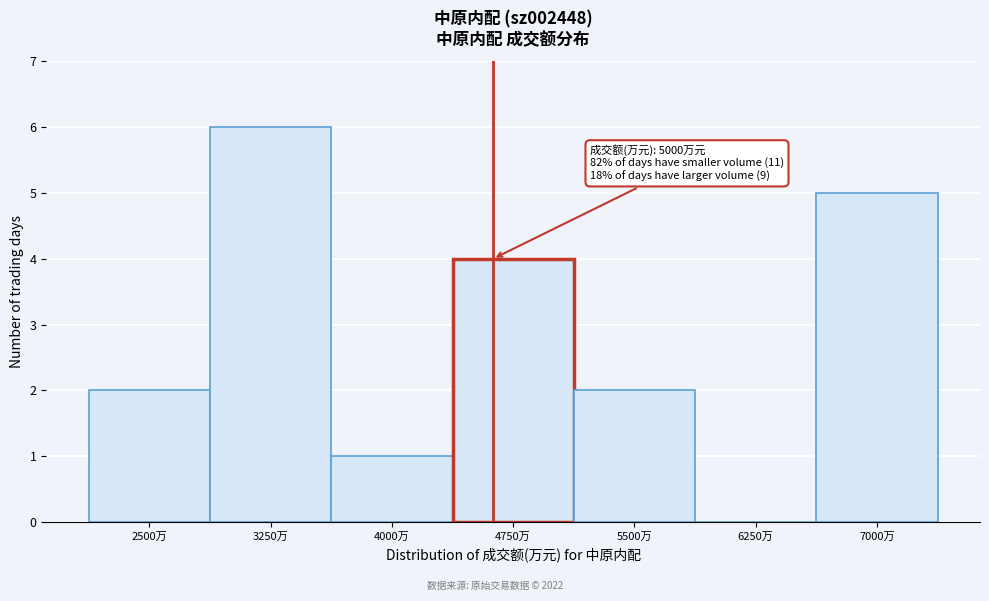

Reading right to left, extract all data points from this chart.

7000万=5	6250万=0	5500万=2	4750万=4	4000万=1	3250万=6	2500万=2